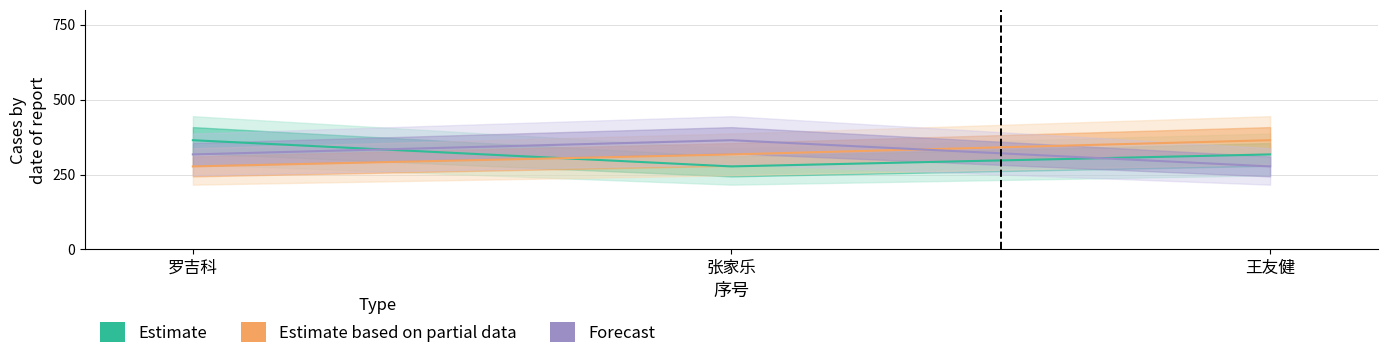

What is the smallest value displayed?

277.1